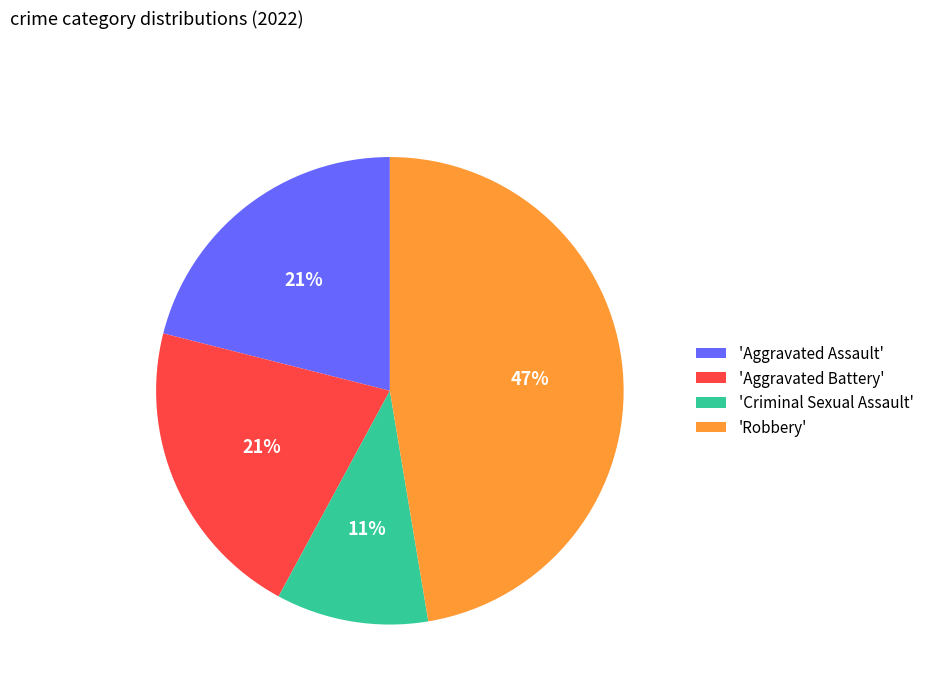

Between 'Aggravated Battery' and 'Criminal Sexual Assault', which is larger?

'Aggravated Battery'